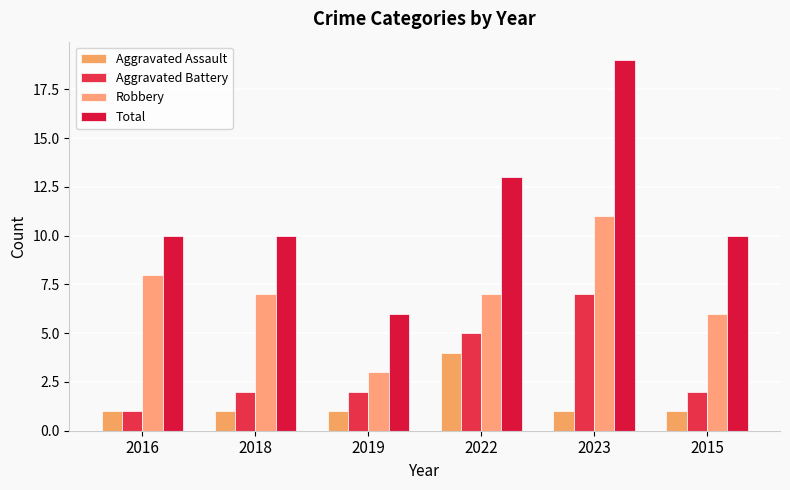

Which has a higher value, 2022 or 2023?

2022